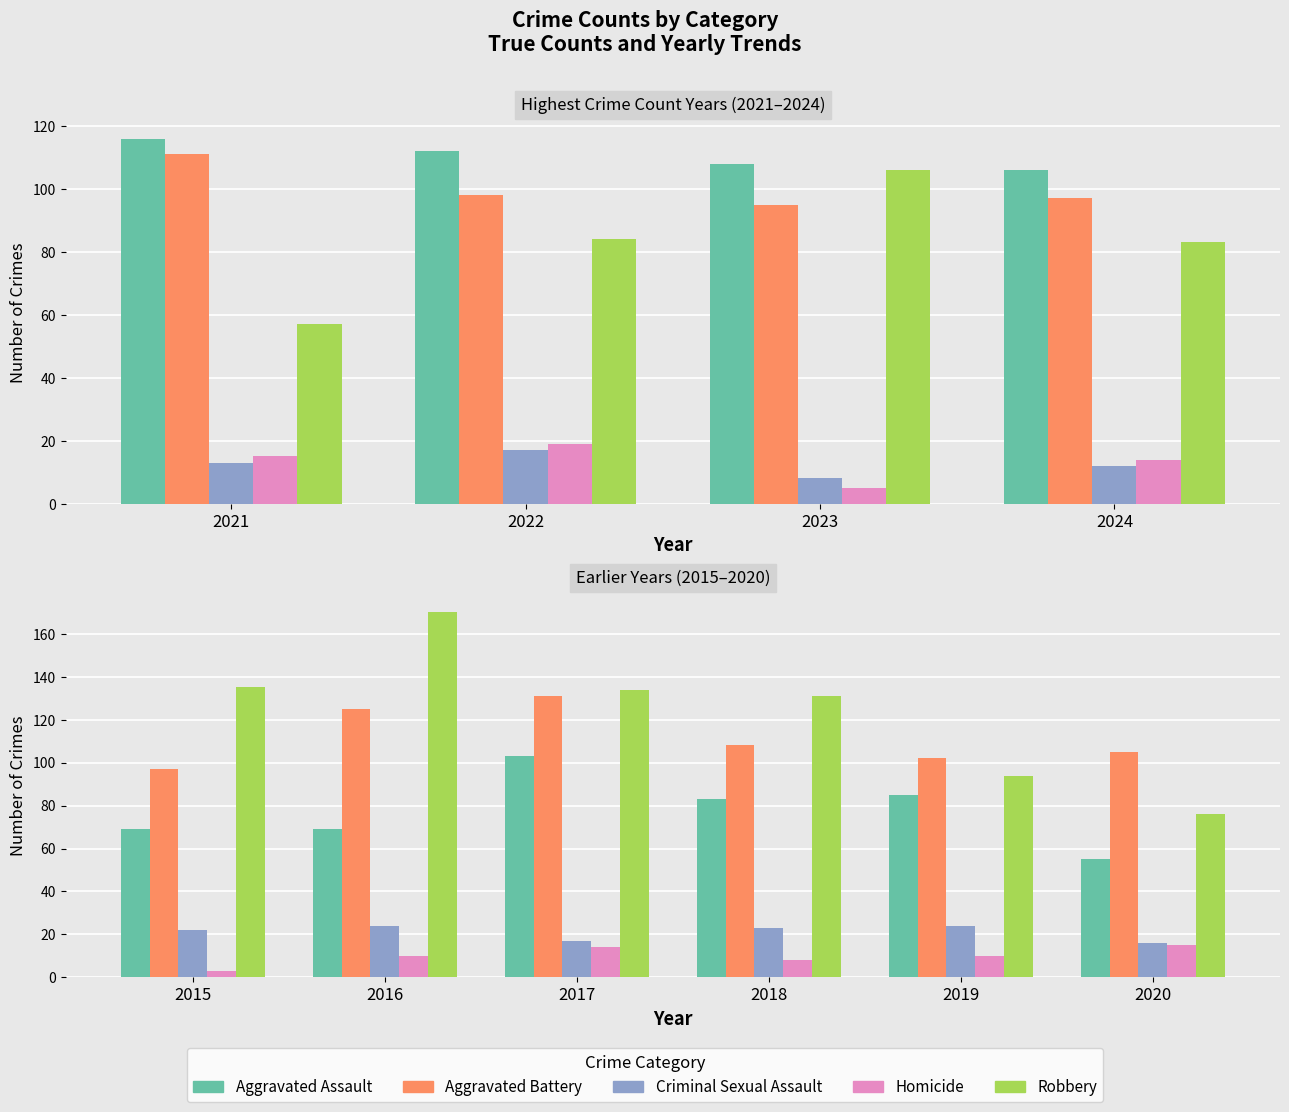

At how many categories does at least one series exceed 169?

1